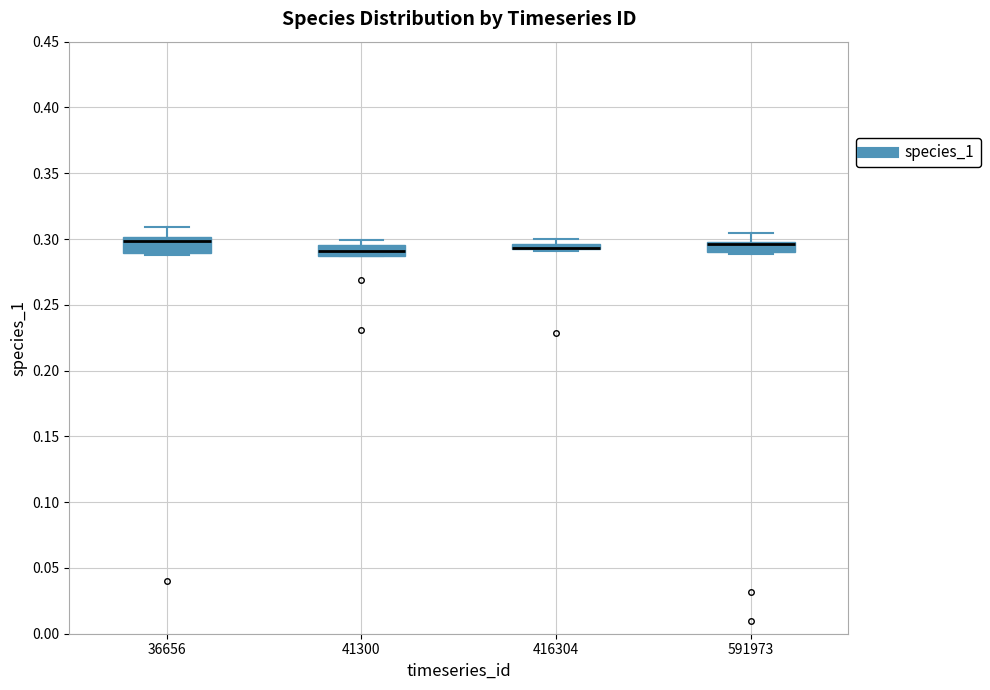

Where does the median line of the box at x = 41300 sit on the y-axis? The values are not printed on the chart, so give them approximately, as read against the axis.

0.290